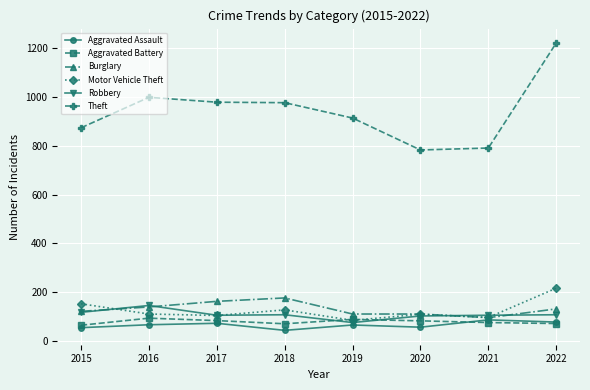

What is the approximate value of Theft at 2017?

979